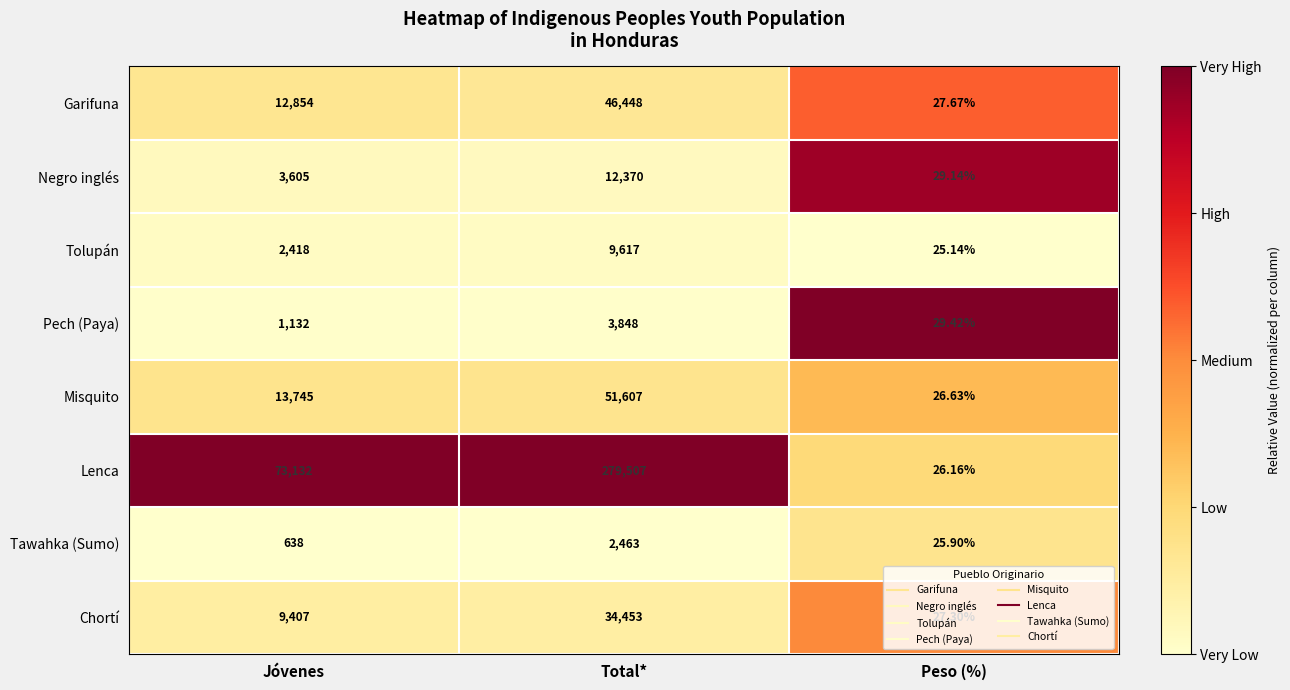

Where is Lenca nearest to the value 139766?

Jóvenes